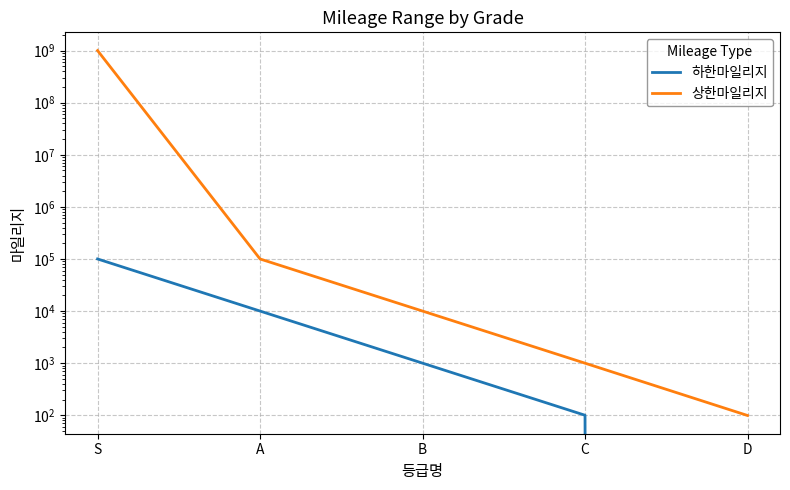

The 상한마일리지 series shows 3282 at B. True or false?

False